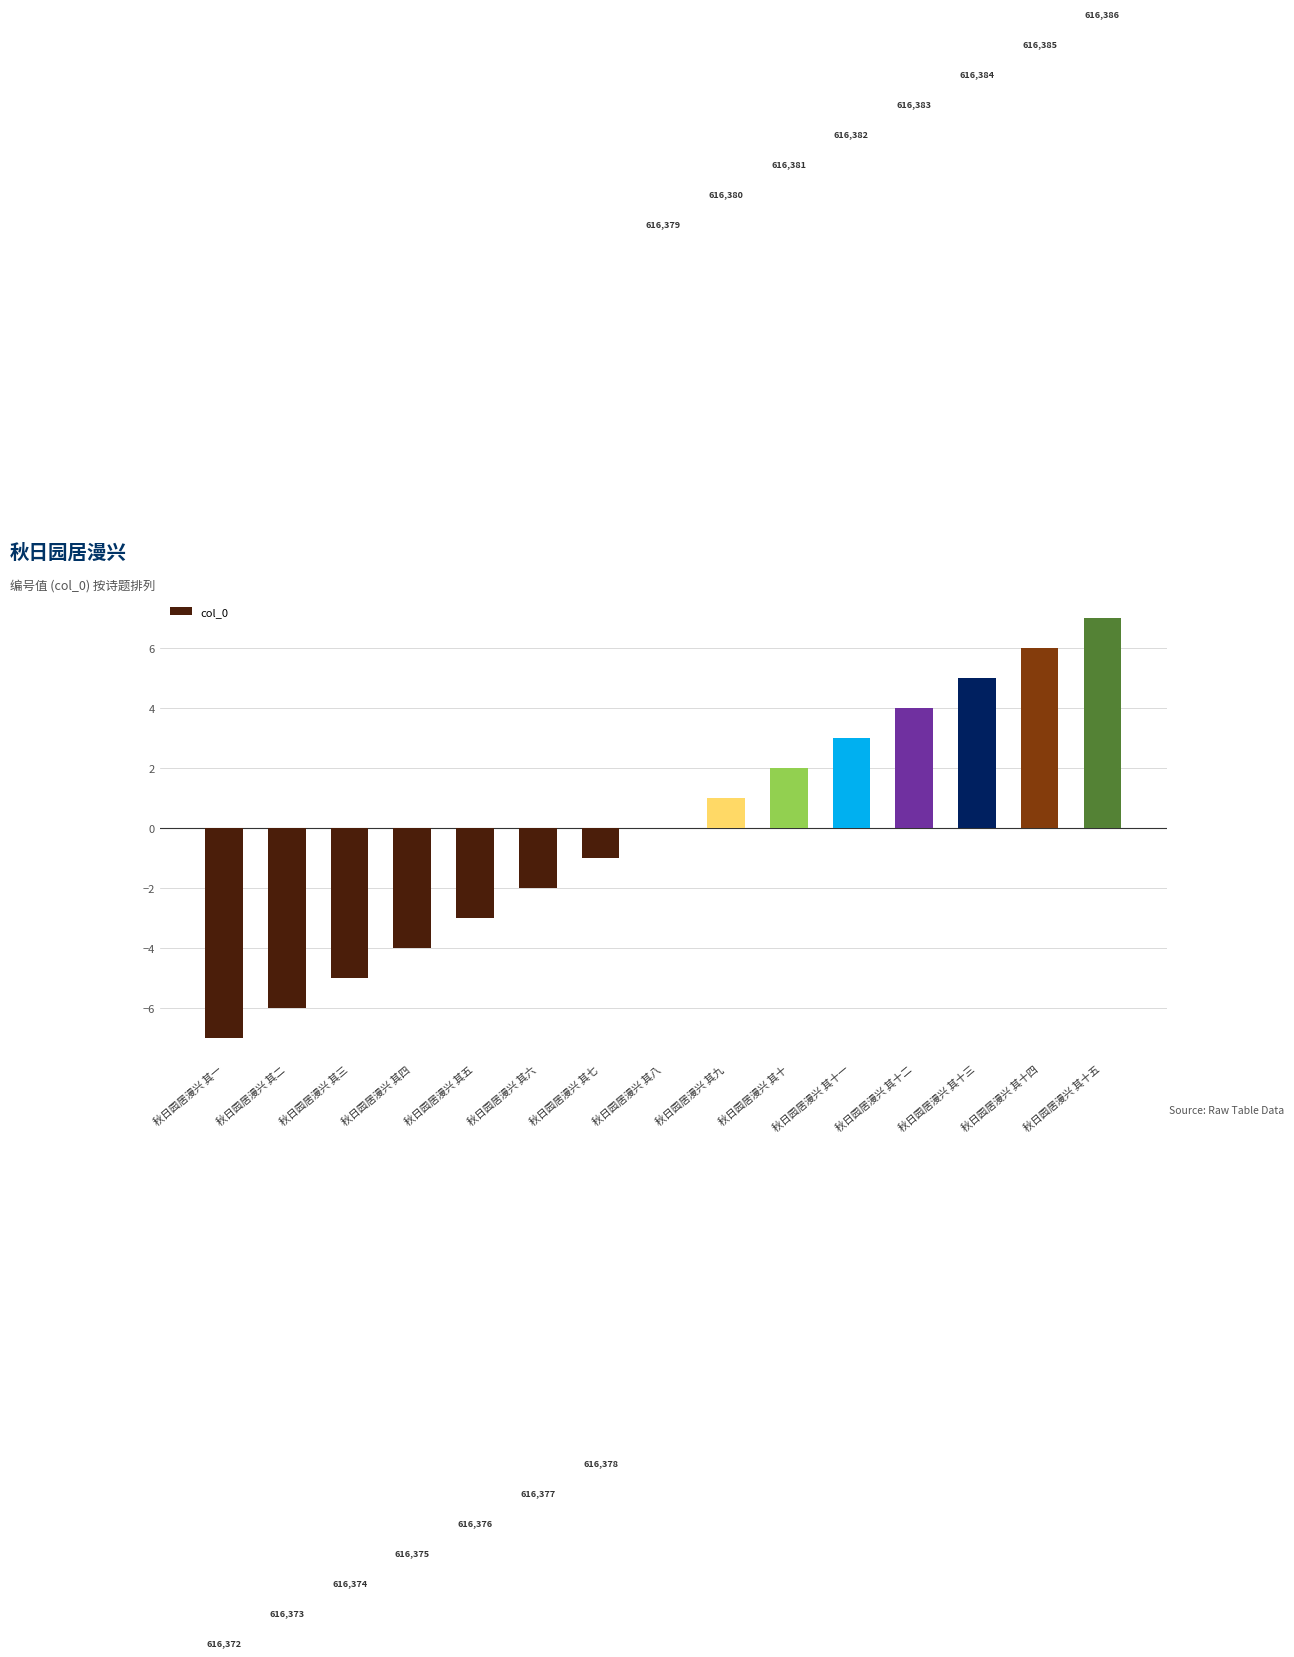

Reading right to left, list all the values displayed in this chart.

秋日园居漫兴 其十五=7	秋日园居漫兴 其十四=6	秋日园居漫兴 其十三=5	秋日园居漫兴 其十二=4	秋日园居漫兴 其十一=3	秋日园居漫兴 其十=2	秋日园居漫兴 其九=1	秋日园居漫兴 其八=0	秋日园居漫兴 其七=-1	秋日园居漫兴 其六=-2	秋日园居漫兴 其五=-3	秋日园居漫兴 其四=-4	秋日园居漫兴 其三=-5	秋日园居漫兴 其二=-6	秋日园居漫兴 其一=-7